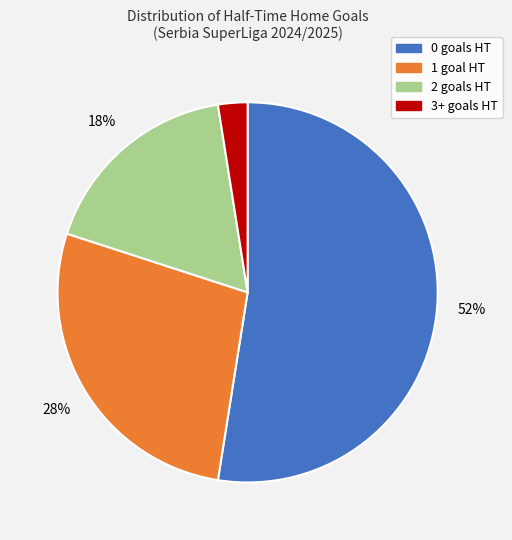

To the nearest percent, what is the difference between the largest and smallest slice percentages?

50%